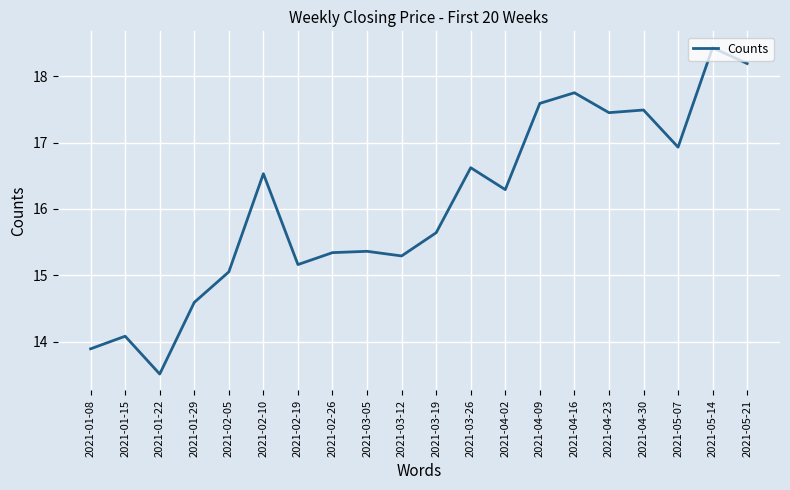

What is the difference between the values at 2021-01-22 and 2021-02-05?

1.5